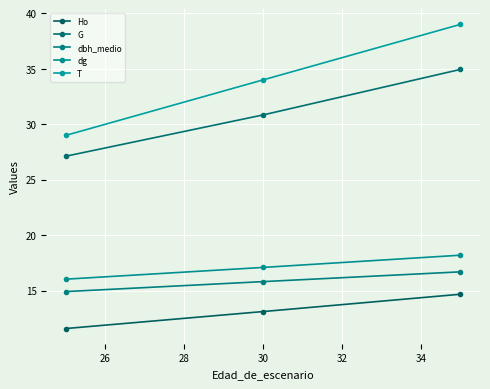

Which series has the largest total across all categories?

T